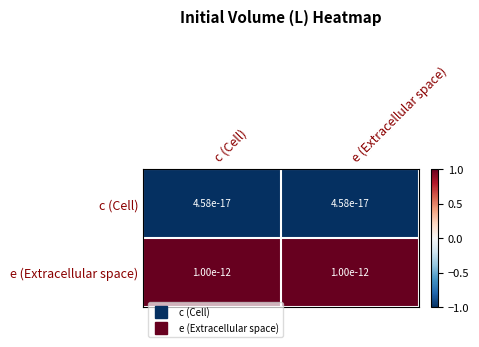

Rank the series by their average value, from highest to lowest.

e (Extracellular space), c (Cell)